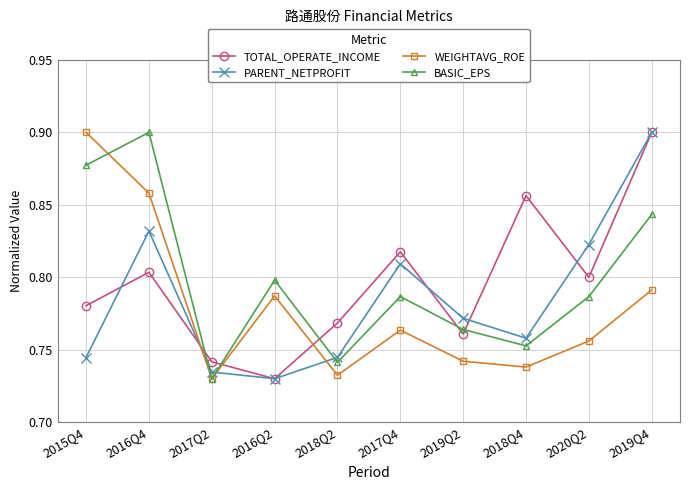

Which series changed the most between 2016Q4 and 2018Q4?

BASIC_EPS